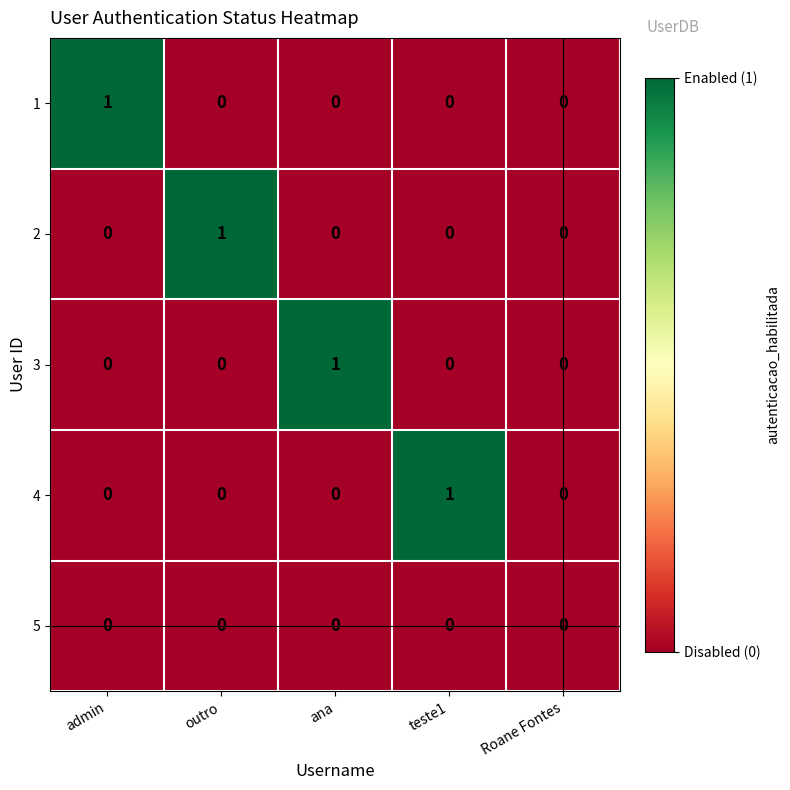

The value of 3 at admin is 0. True or false?

True